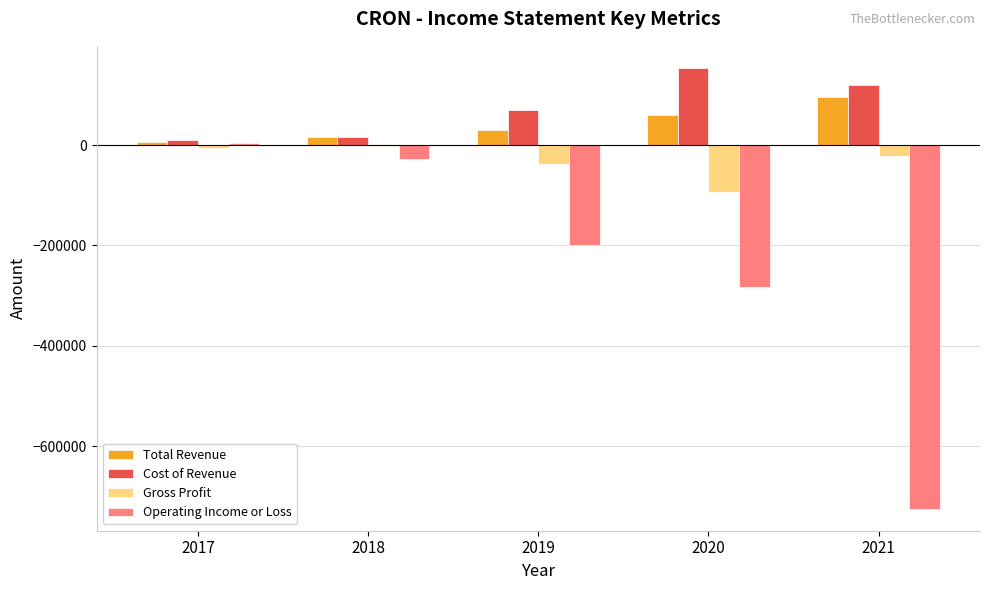

What is the total value across all series at 2021?

-532100